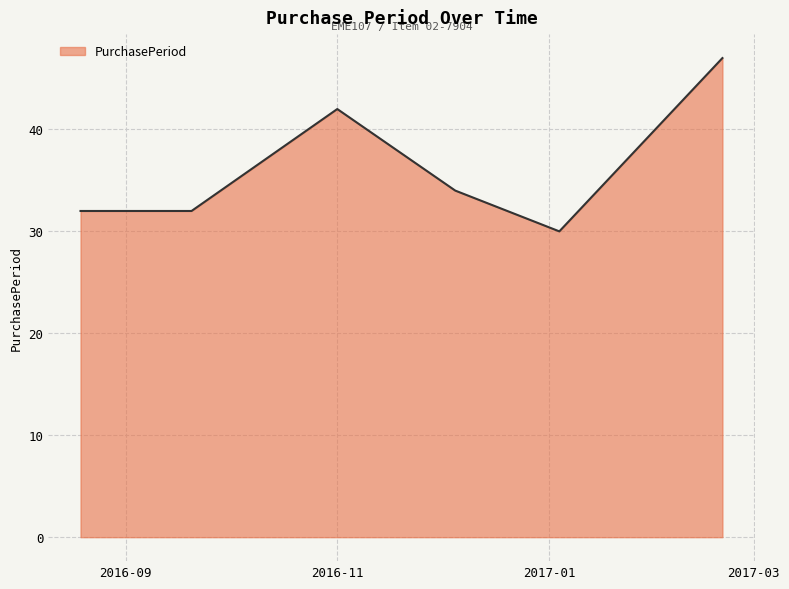

What is the difference between the second highest and second lowest values?

10